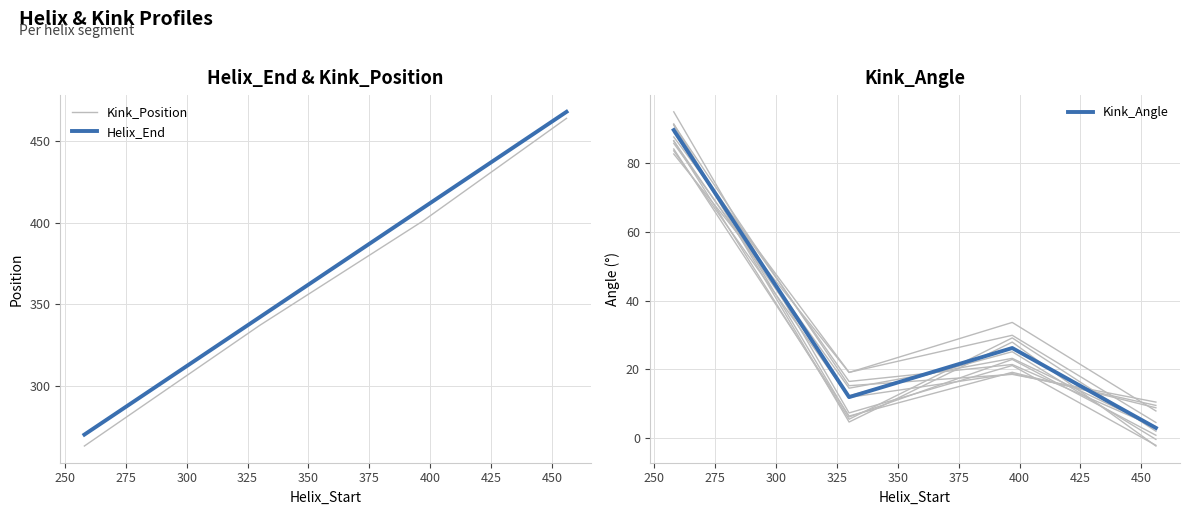

What is the minimum value for Kink_Angle?

3.0